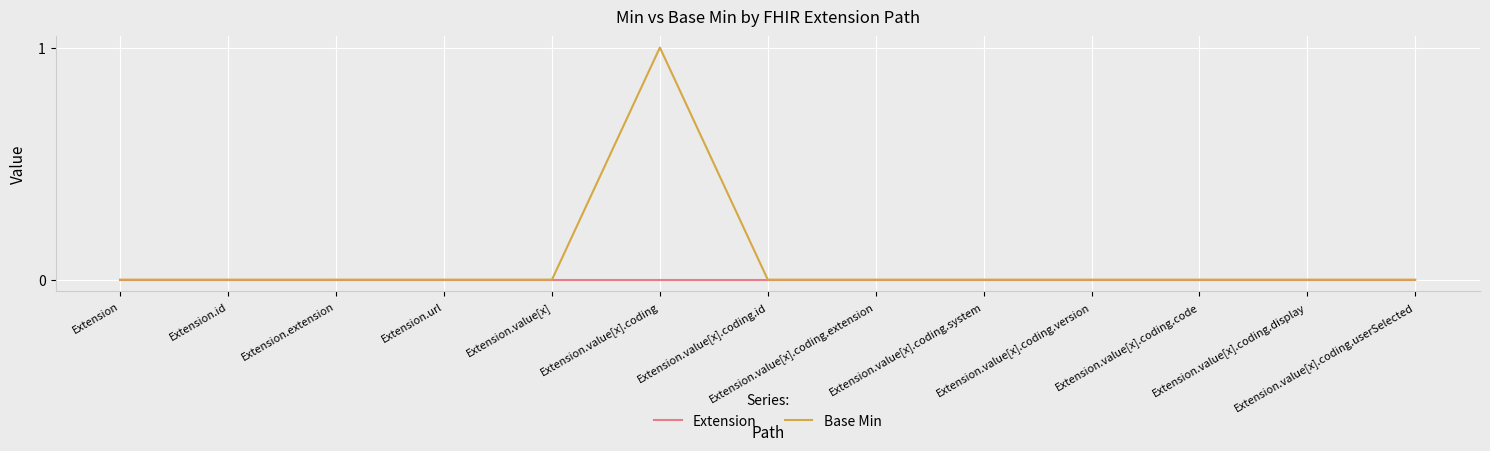

Which series has the largest total across all categories?

Base Min